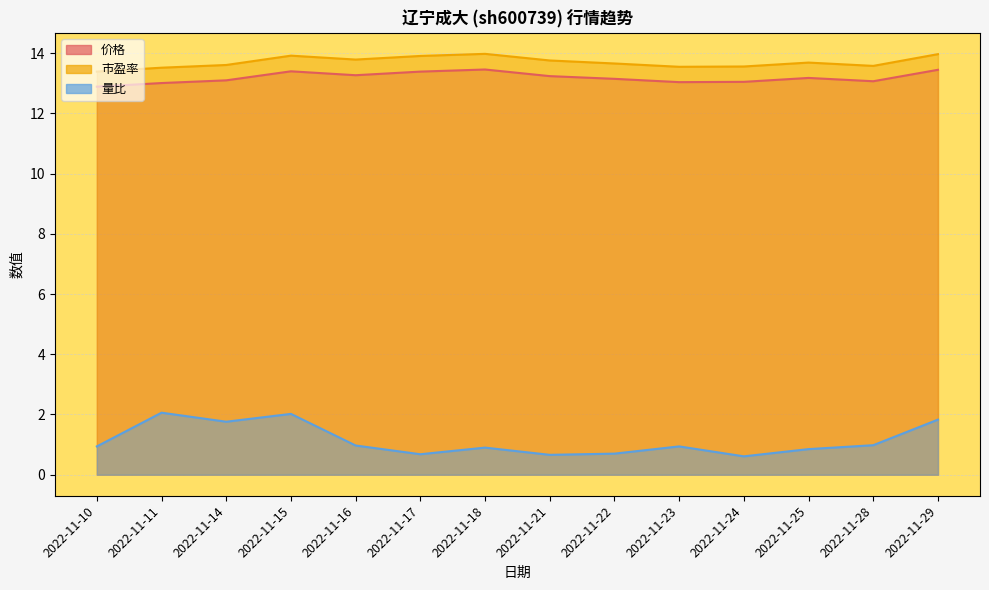

What is the total value across all series at 2022-11-15?

29.3